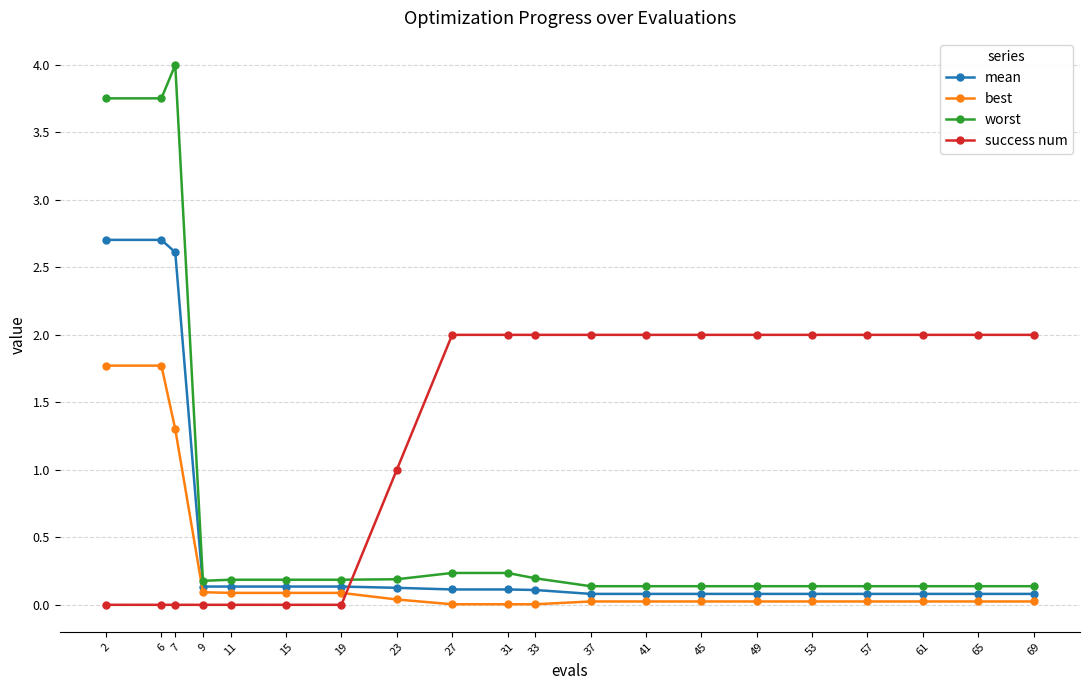

True or false: best has a value of 0.1 at 9.

True